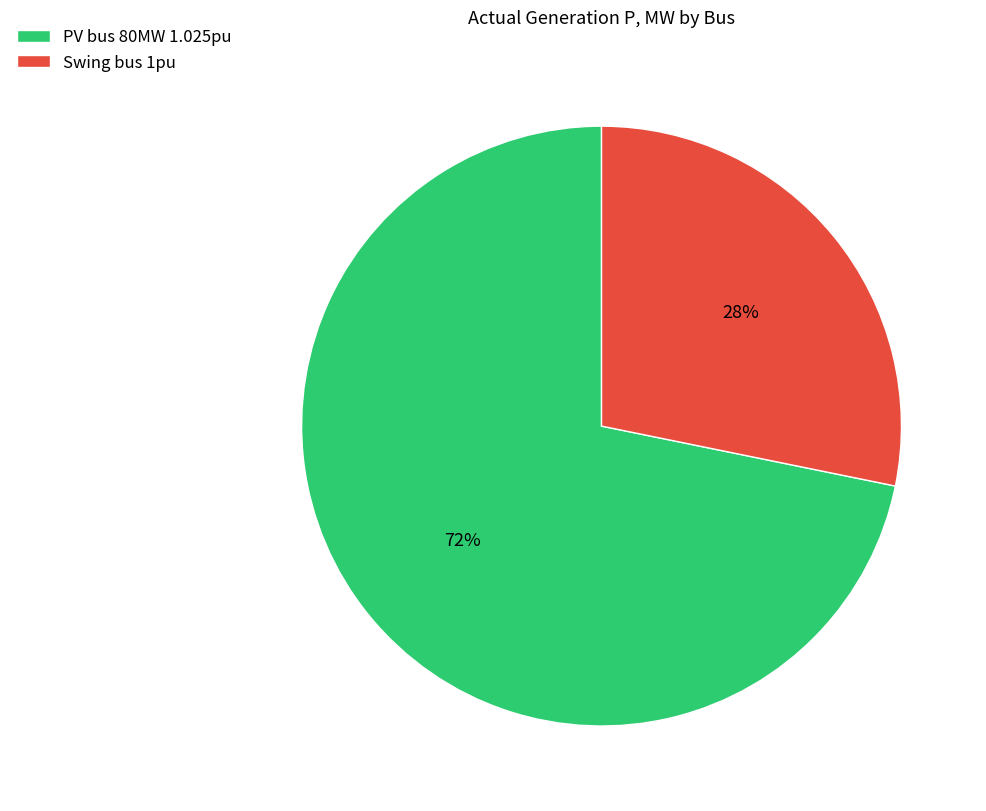

Which category accounts for the majority?

PV bus 80MW 1.025pu